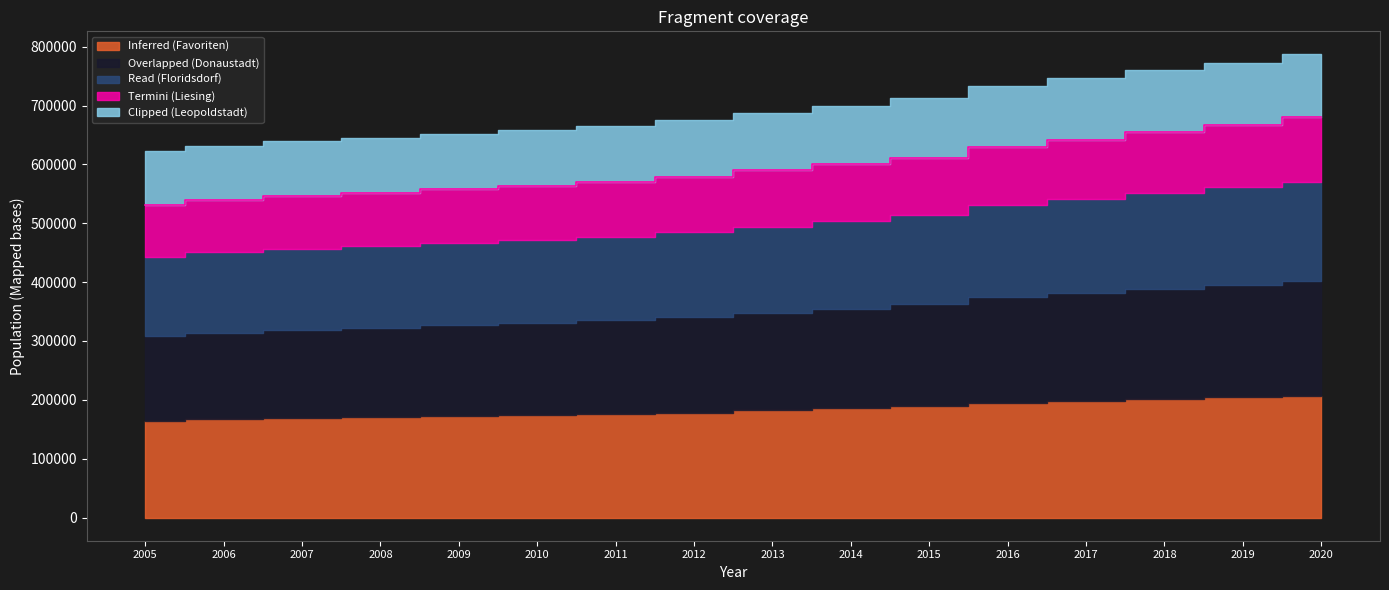

Reading left to right, what are all the values shown in this chart?

Inferred (Favoriten): 163695	167238	169413	171113	173227	174749	176558	178358	182595	186450	189713	194746	198083	201882	204142	207193
Overlapped (Donaustadt): 144820	146892	149083	150967	153148	155527	158417	161957	165265	168394	172978	180272	184188	187007	191008	195230
Read (Floridsdorf): 134904	136625	137335	138678	139498	140647	142199	144263	146516	148947	151844	155986	158712	162779	165673	167968
Termini (Liesing): 87716	89078	90291	91192	91623	92252	93374	94469	95263	96094	96775	98391	101053	103869	106281	110464
Clipped (Leopoldstadt): 91364	92170	93313	93463	93822	94735	95302	96582	96866	99597	101702	103225	105003	105574	104946	105848